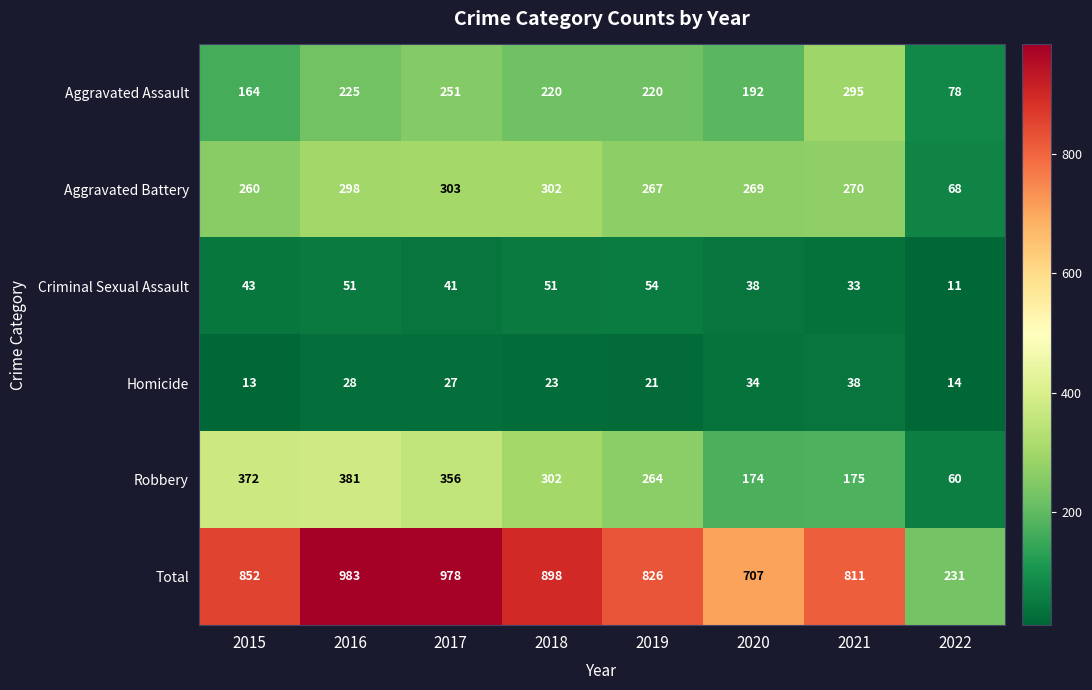

Rank the series by their maximum value, from lowest to highest.

Homicide, Criminal Sexual Assault, Aggravated Assault, Aggravated Battery, Robbery, Total